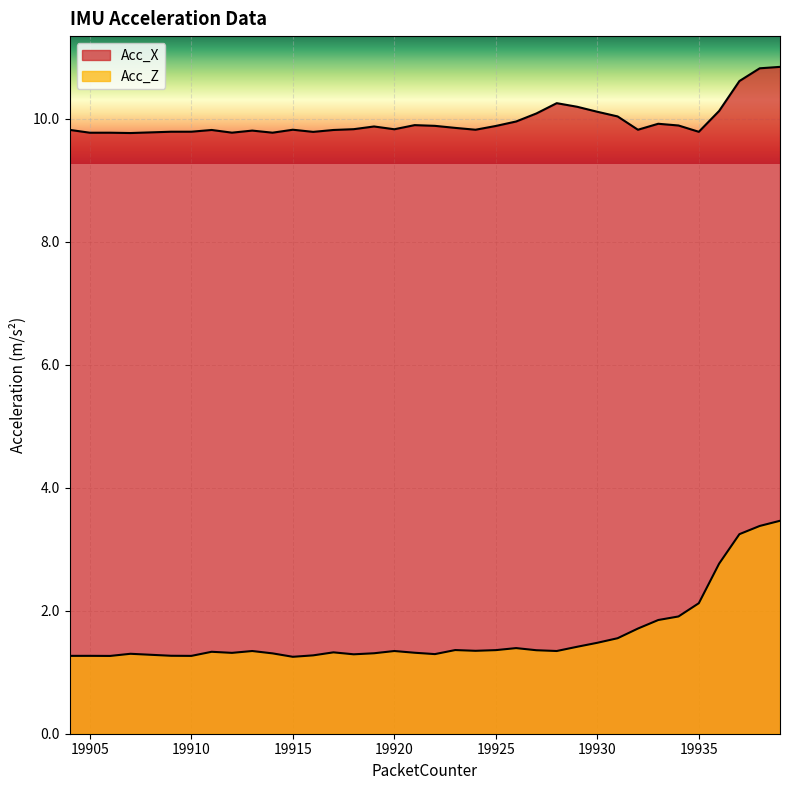

Reading left to right, list all the values displayed in this chart.

Acc_X: 19904=9.8	19905=9.8	19906=9.8	19907=9.8	19908=9.8	19909=9.8	19910=9.8	19911=9.8	19912=9.8	19913=9.8	19914=9.8	19915=9.8	19916=9.8	19917=9.8	19918=9.8	19919=9.9	19920=9.8	19921=9.9	19922=9.9	19923=9.8	19924=9.8	19925=9.9	19926=10.0	19927=10.1	19928=10.3	19929=10.2	19930=10.1	19931=10.0	19932=9.8	19933=9.9	19934=9.9	19935=9.8	19936=10.1	19937=10.6	19938=10.8	19939=10.8
Acc_Z: 19904=1.3	19905=1.3	19906=1.3	19907=1.3	19908=1.3	19909=1.3	19910=1.3	19911=1.3	19912=1.3	19913=1.3	19914=1.3	19915=1.3	19916=1.3	19917=1.3	19918=1.3	19919=1.3	19920=1.3	19921=1.3	19922=1.3	19923=1.4	19924=1.3	19925=1.4	19926=1.4	19927=1.4	19928=1.3	19929=1.4	19930=1.5	19931=1.6	19932=1.7	19933=1.8	19934=1.9	19935=2.1	19936=2.8	19937=3.2	19938=3.4	19939=3.5